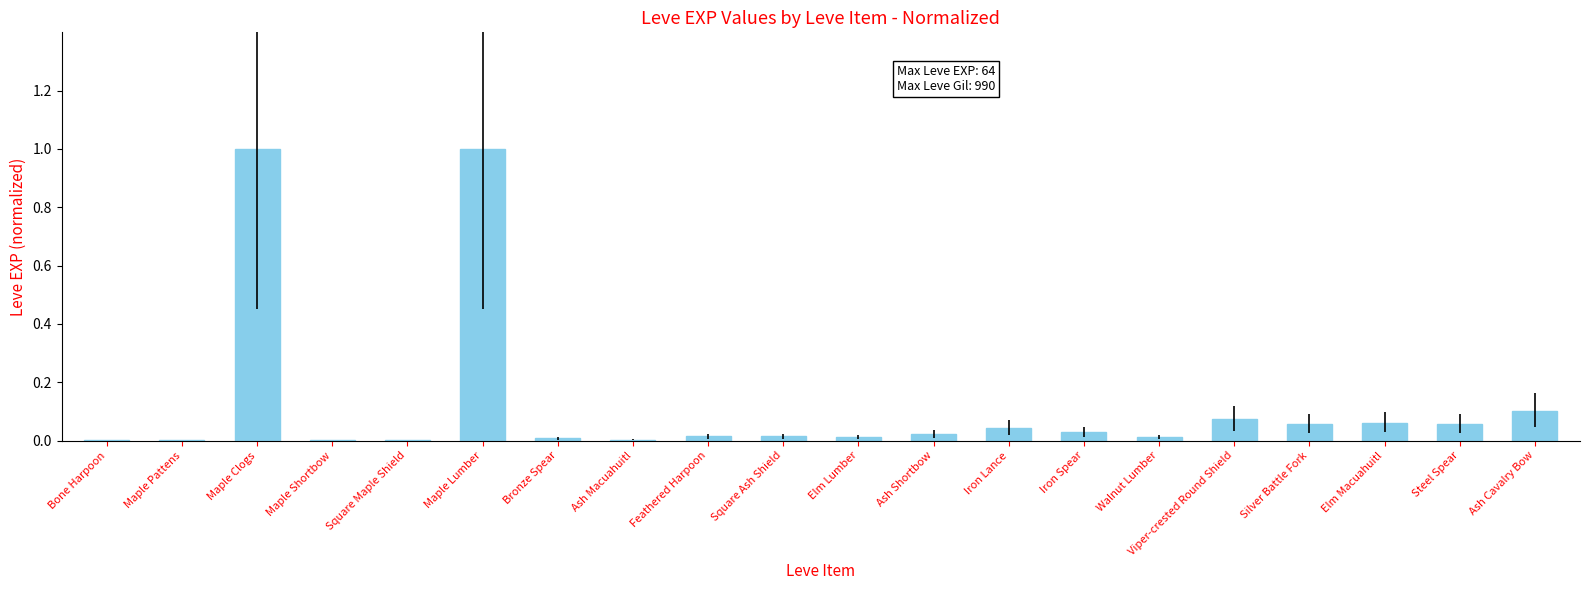

Which has a higher value, Ash Shortbow or Silver Battle Fork?

Silver Battle Fork